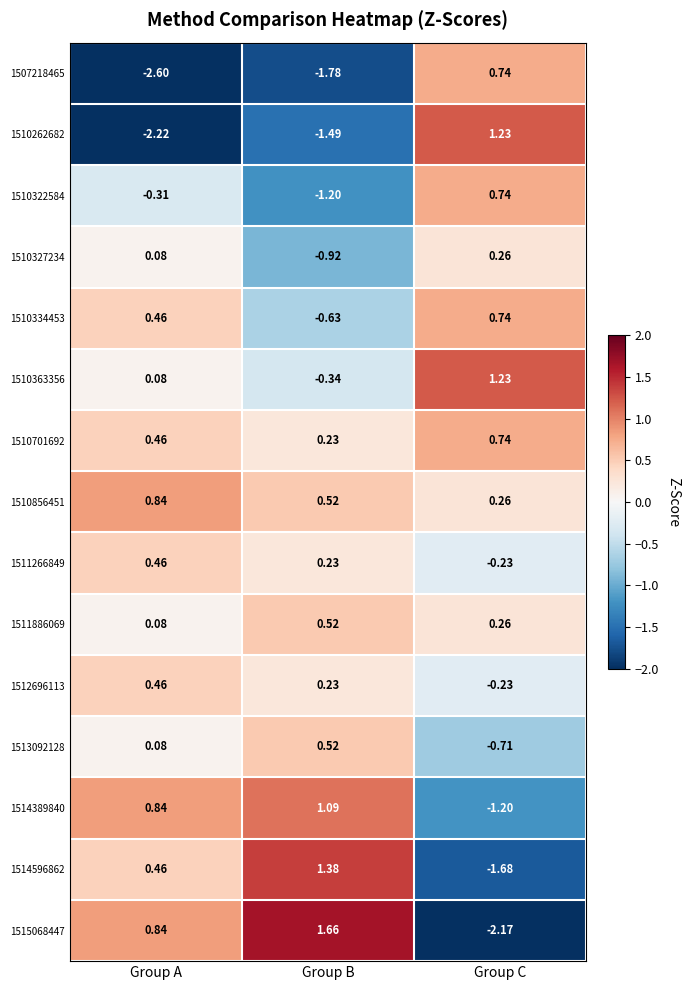

Count the number of categories in the chart.

3